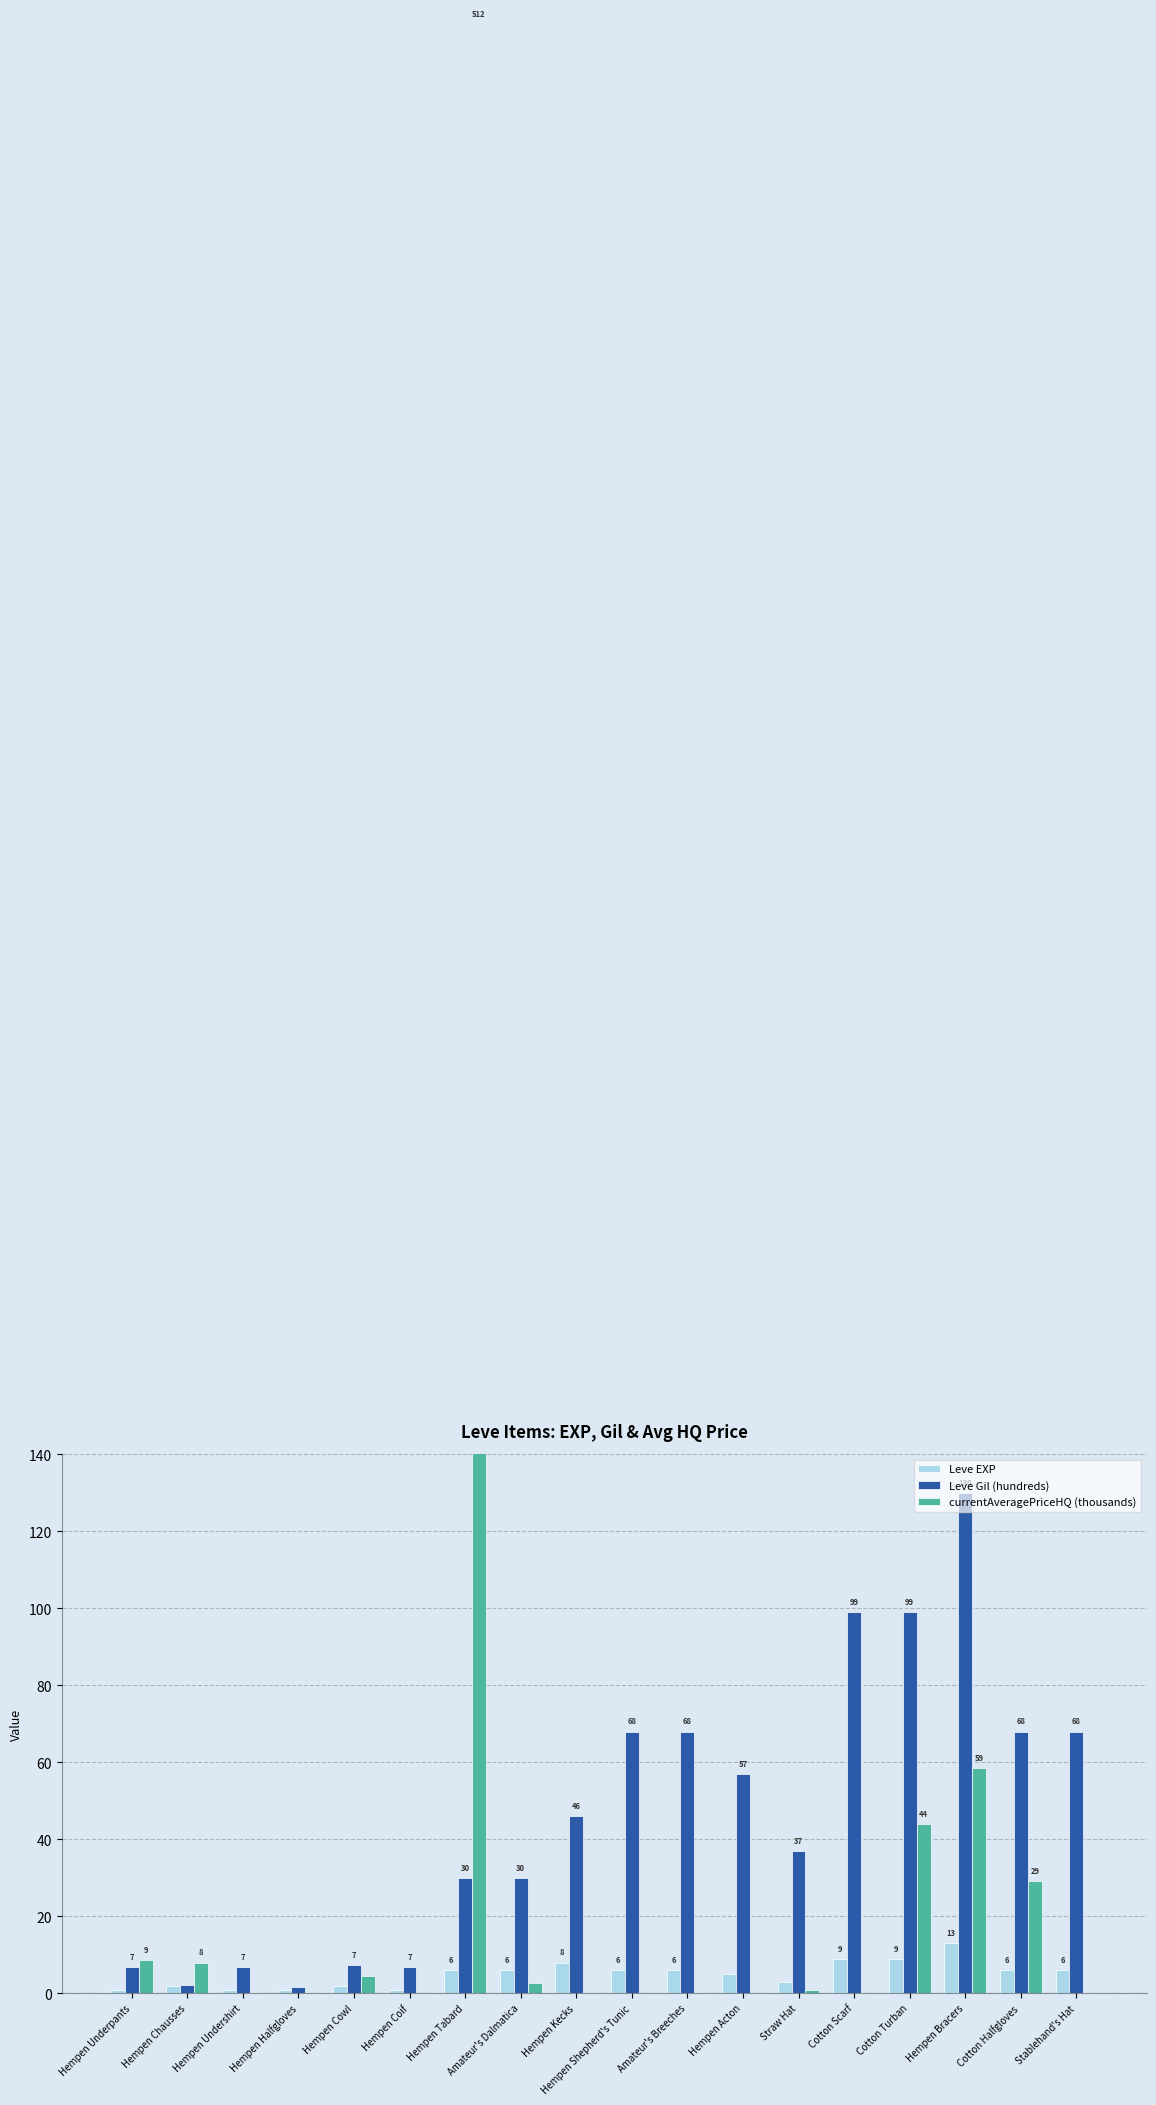

What are all the series names shown in the legend?

Leve EXP, Leve Gil (hundreds), currentAveragePriceHQ (thousands)